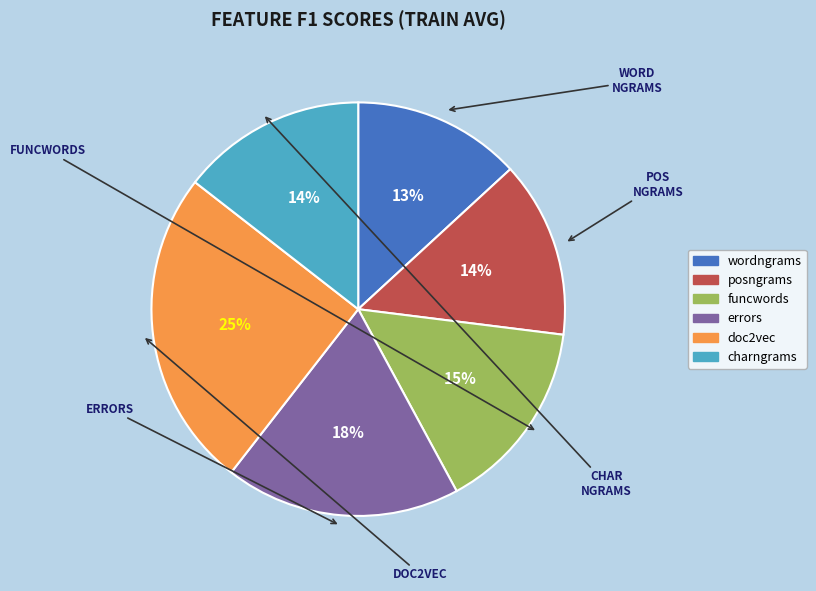

Do wordngrams and posngrams together represent more than half of the pie?

No